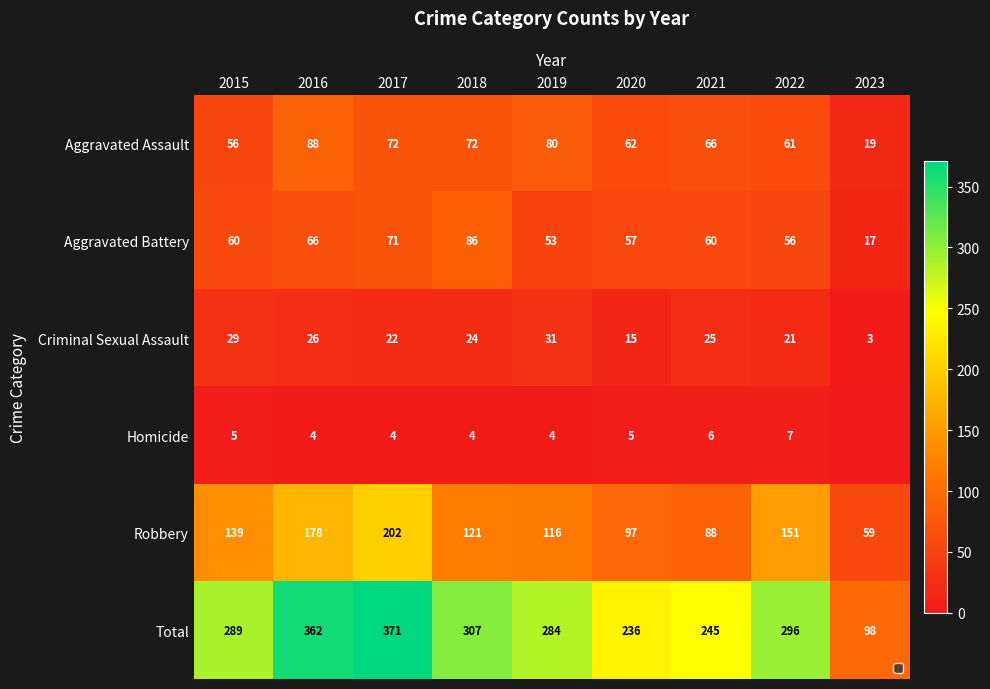

Rank the series by their maximum value, from lowest to highest.

Homicide, Criminal Sexual Assault, Aggravated Battery, Aggravated Assault, Robbery, Total